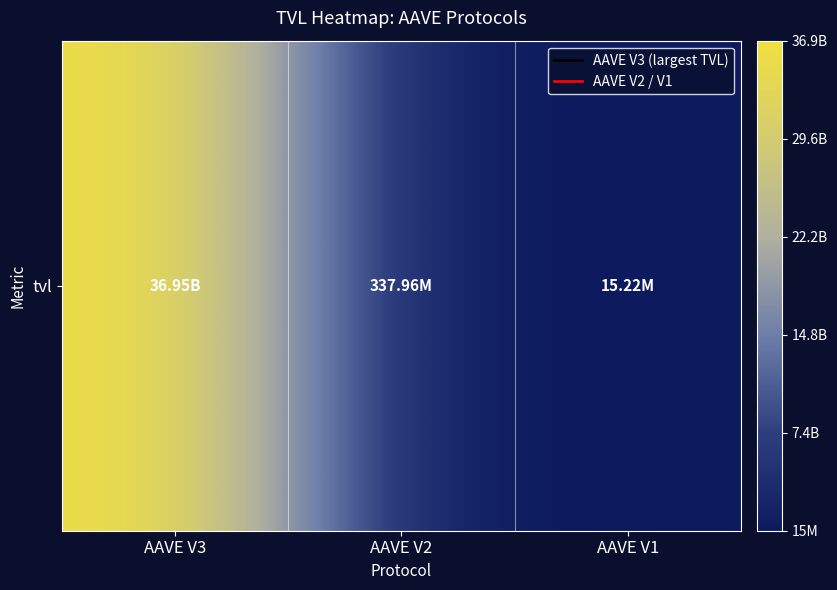

What is the maximum value shown in the chart?

36946219934.3